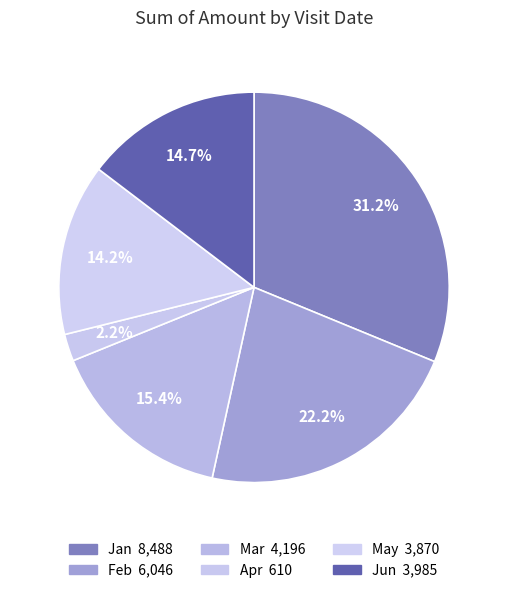

True or false: Mar accounts for 15% of the total.

True